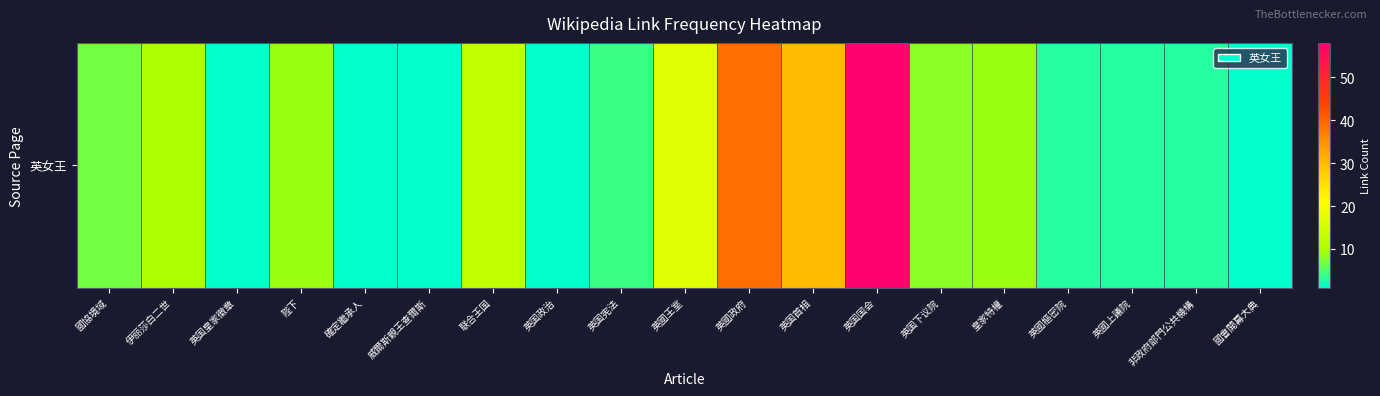

The chart shows a value of 3 at 英國樞密院. True or false?

True